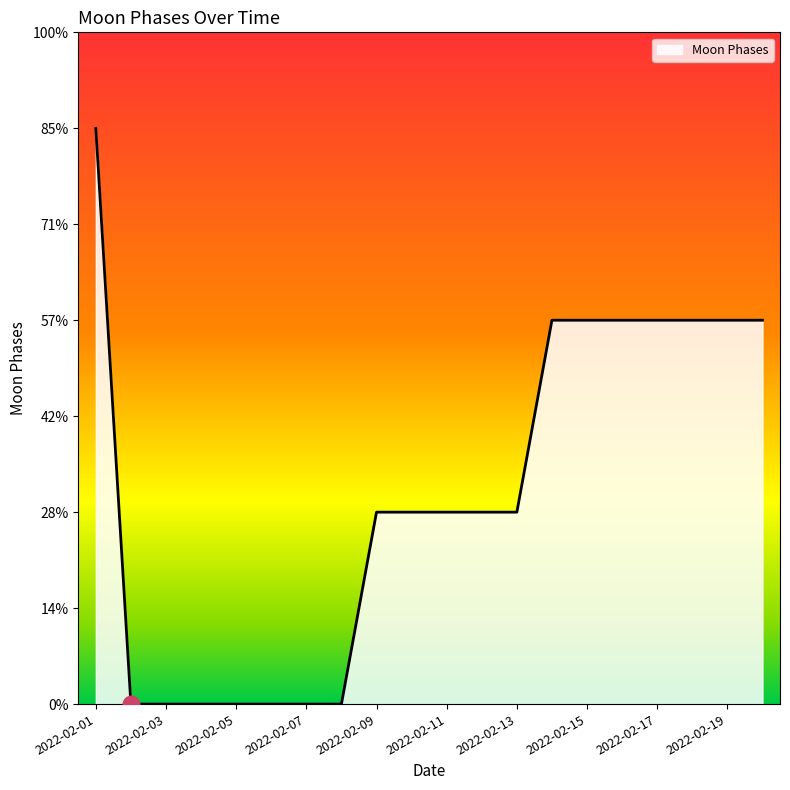

Which label corresponds to the smallest value in the chart?

2022-02-02